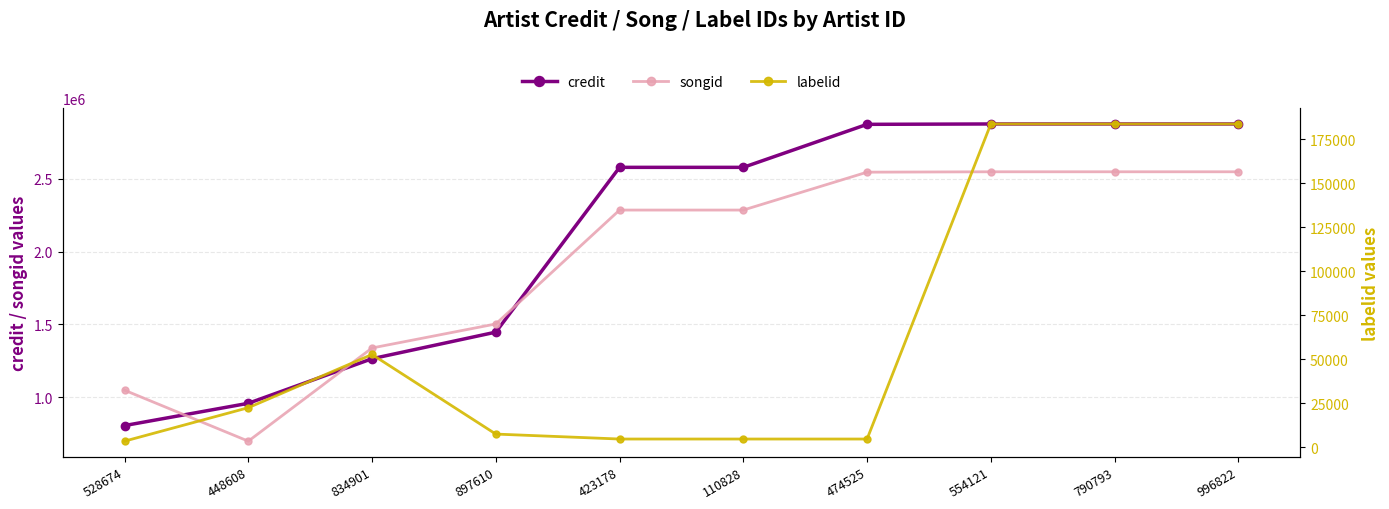

Count the number of categories in the chart.

10